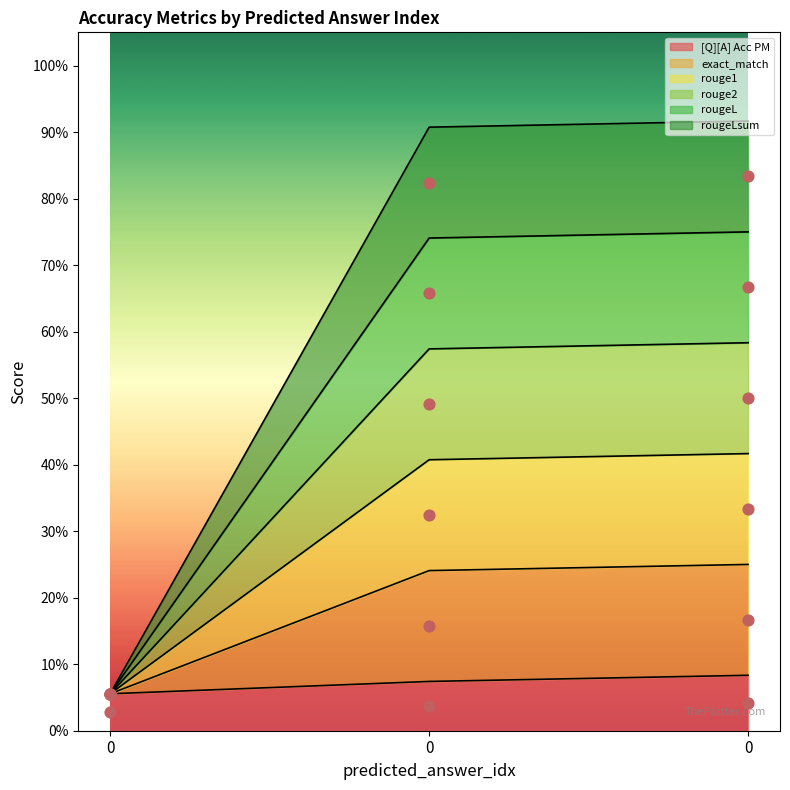

Is the value of rouge2 at 0 greater than the value of [Q][A] Acc PM at 0?

No